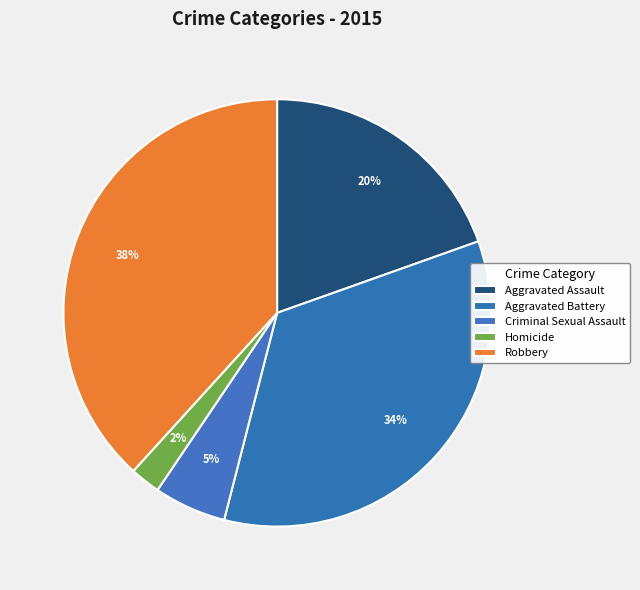

How many segments does this pie chart have?

5